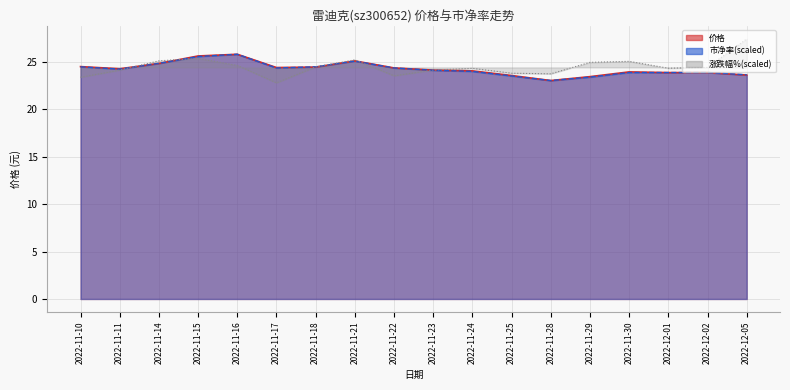

Reading left to right, extract all data points from this chart.

价格: 24.5	24.3	24.8	25.6	25.8	24.4	24.4	25.1	24.4	24.1	24.1	23.6	23.0	23.4	23.9	23.9	23.9	23.6
市净率: 24.5	24.2	24.8	25.6	25.8	24.4	24.5	25.1	24.4	24.1	24.0	23.5	23.0	23.4	23.9	23.9	23.9	23.6